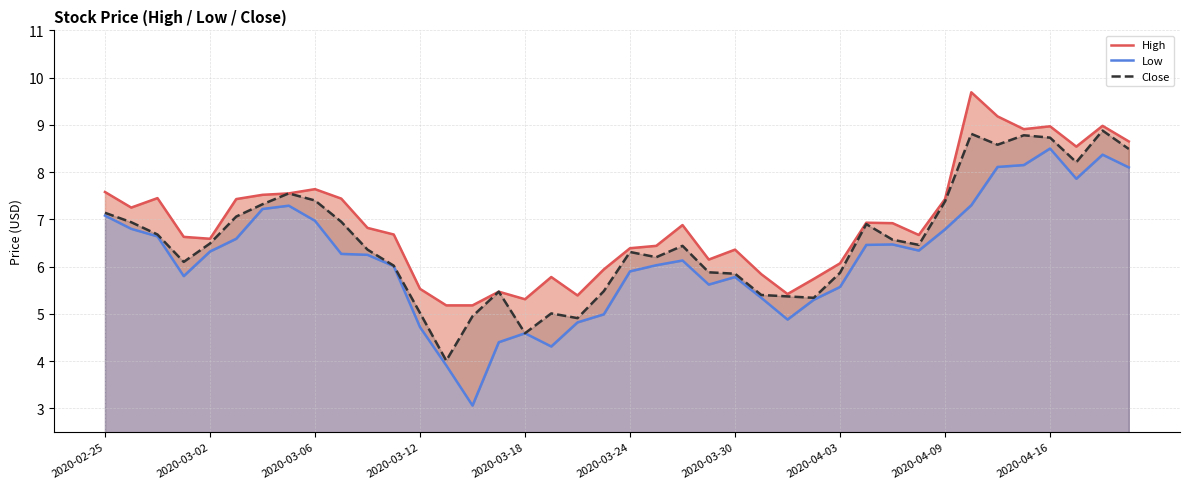

What is the difference between the second highest and second lowest values in the High series?

4.0